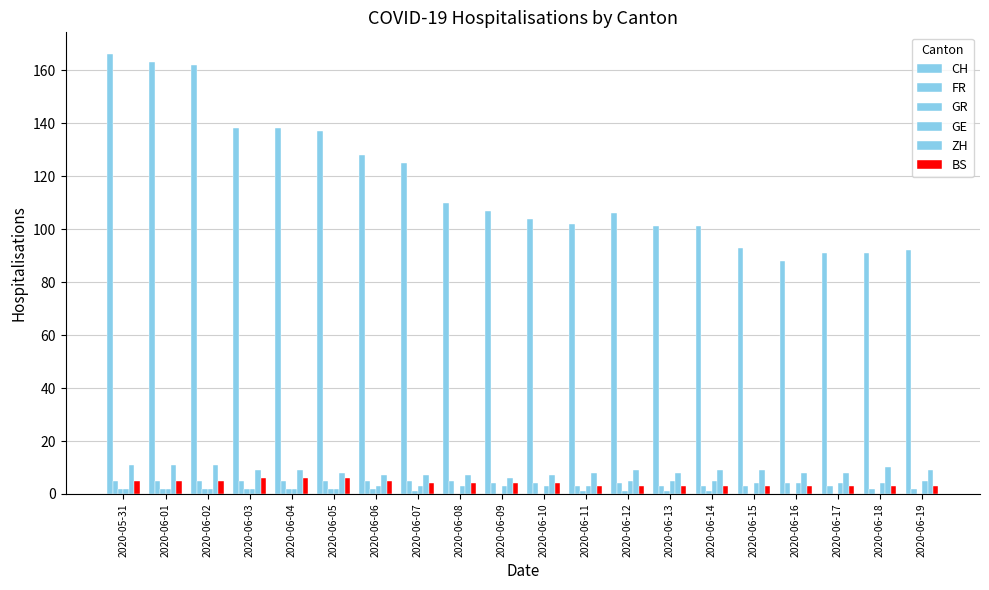

What is the difference between the GR values at 2020-06-05 and 2020-06-17?

2